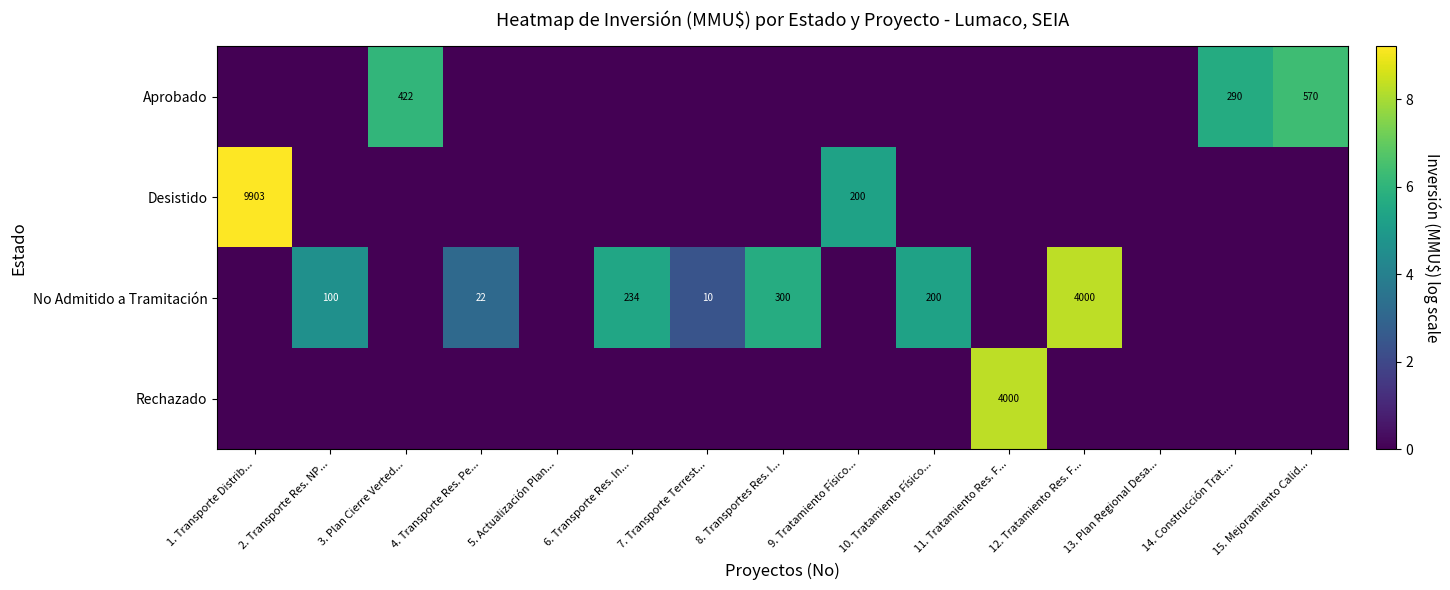

The No Admitido a Tramitación series shows 200 at 10. Tratamiento Físico.... True or false?

True